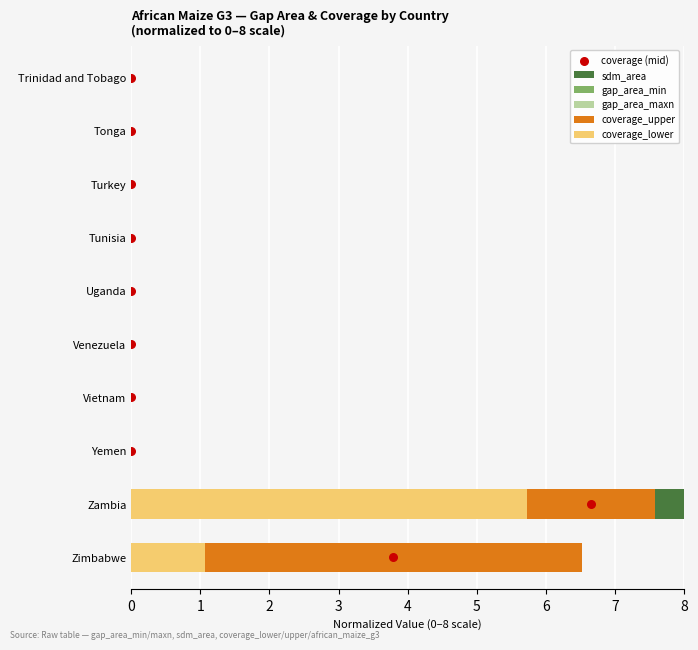

Which series has the widest spread of Y values?

coverage (mid)